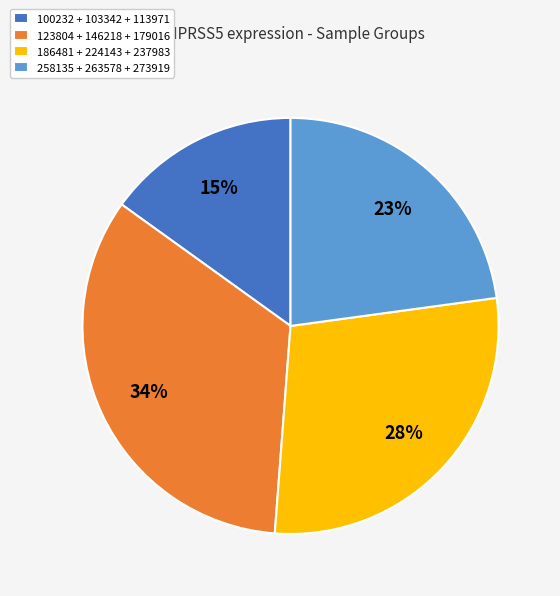

The 186481 + 224143 + 237983 slice represents 28% of the pie. True or false?

True